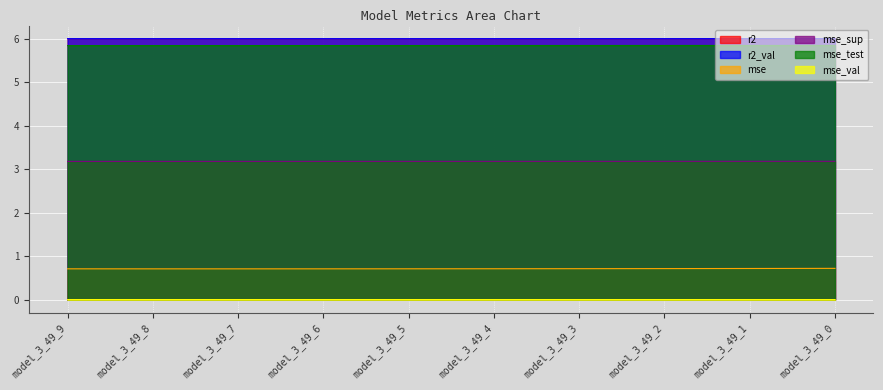

Which category has the highest value in the mse series?

model_3_49_0